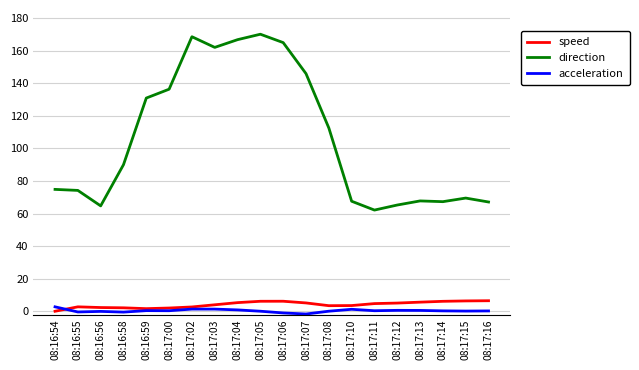

Is the value of acceleration at 08:17:10 greater than the value of speed at 08:17:10?

No